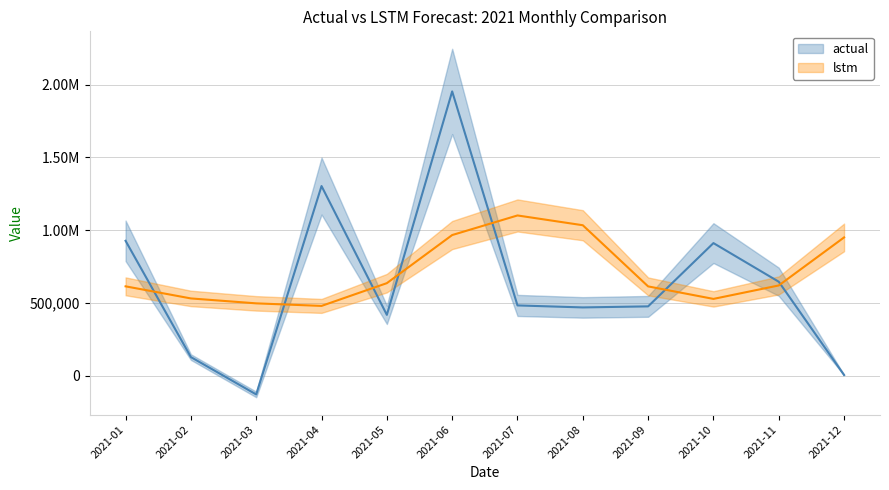

What is the sum of all lstm values?

8573944.2